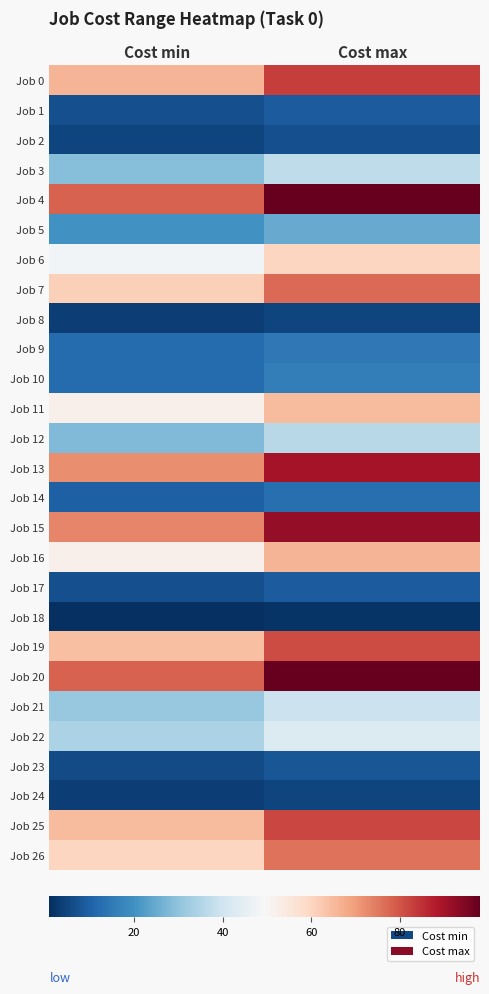

Which series has the largest total across all categories?

Job 4